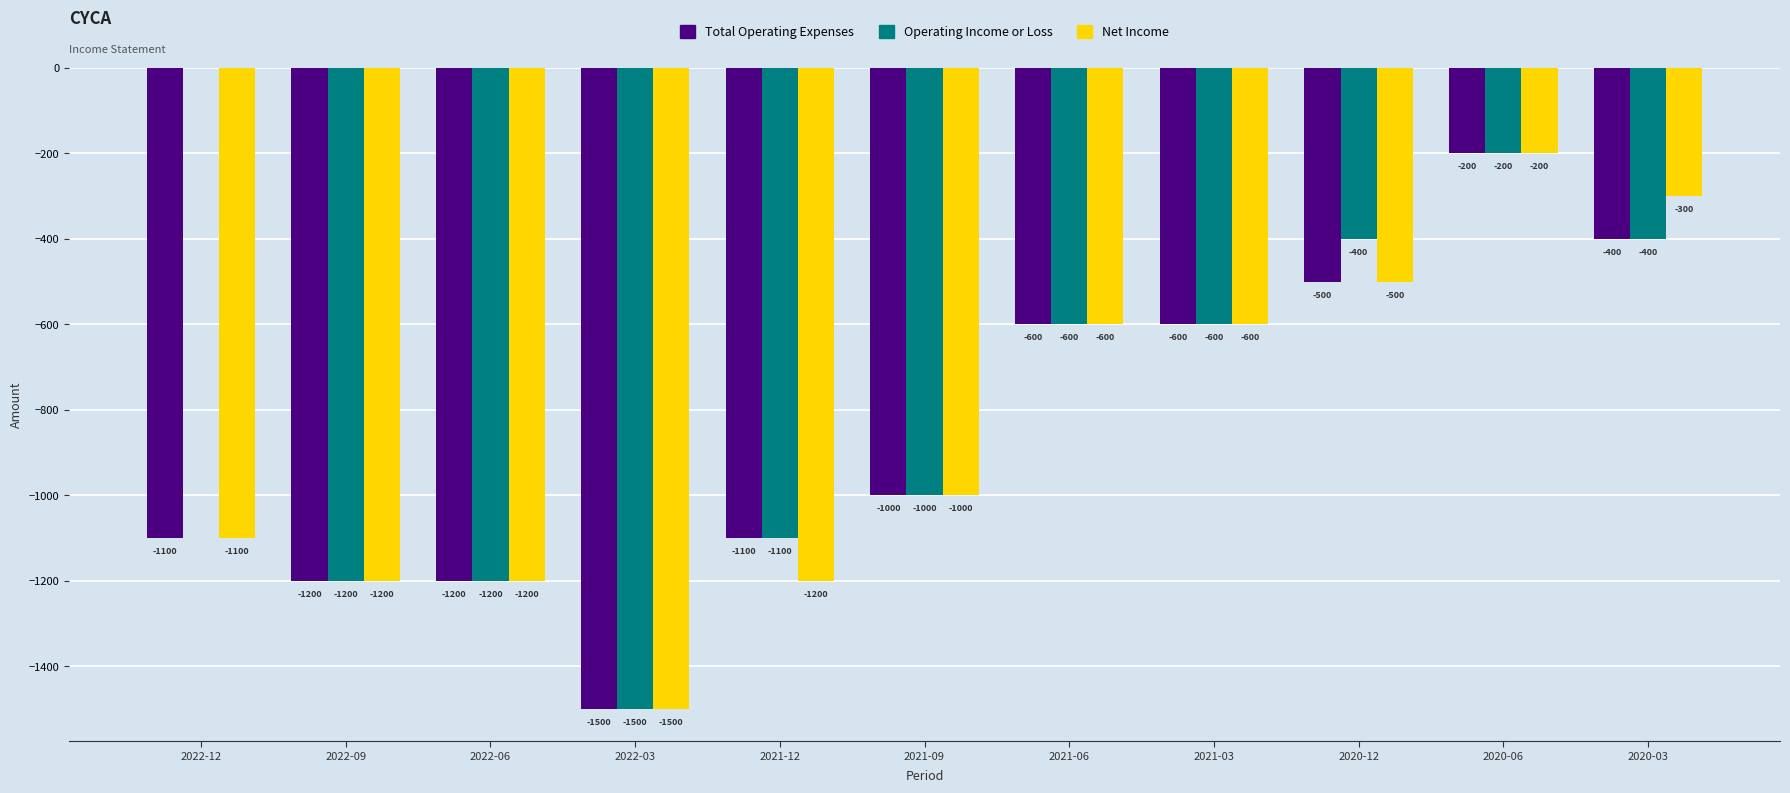

Is it true that Total Operating Expenses equals -500 at 2020-12?

True